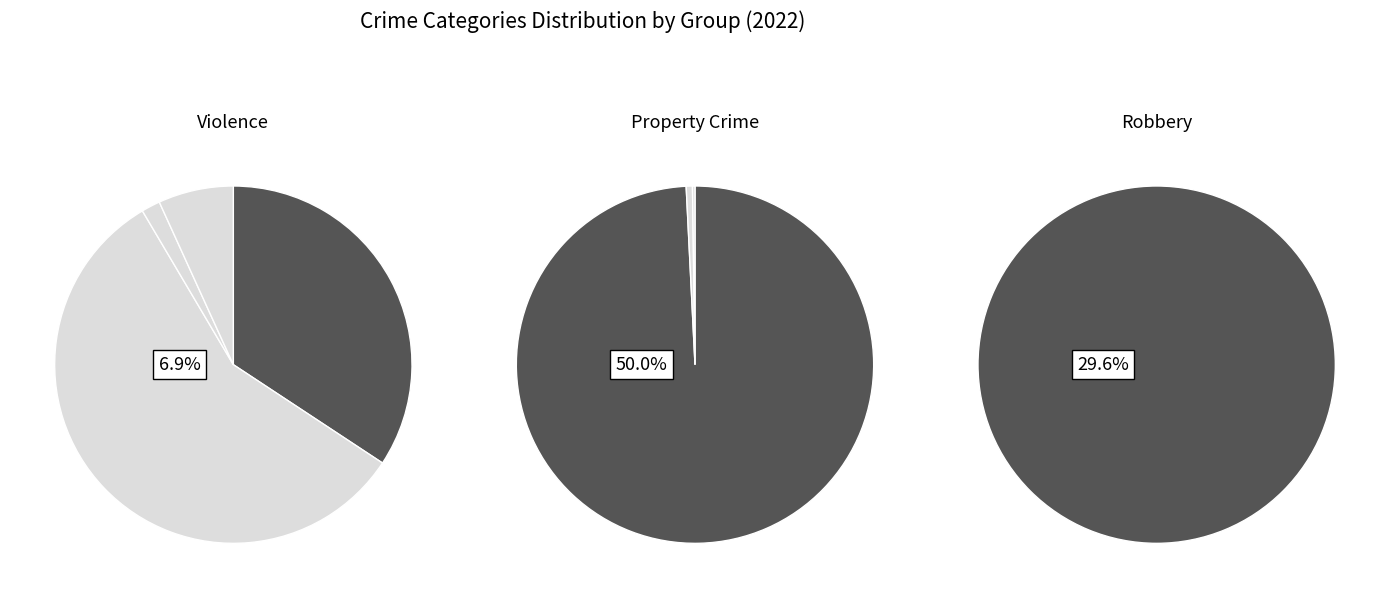

The Theft slice represents 50% of the pie. True or false?

True